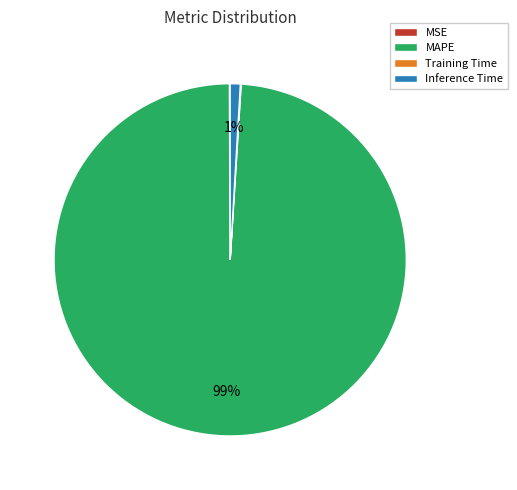

To the nearest percent, what is the average slice percentage?

25%